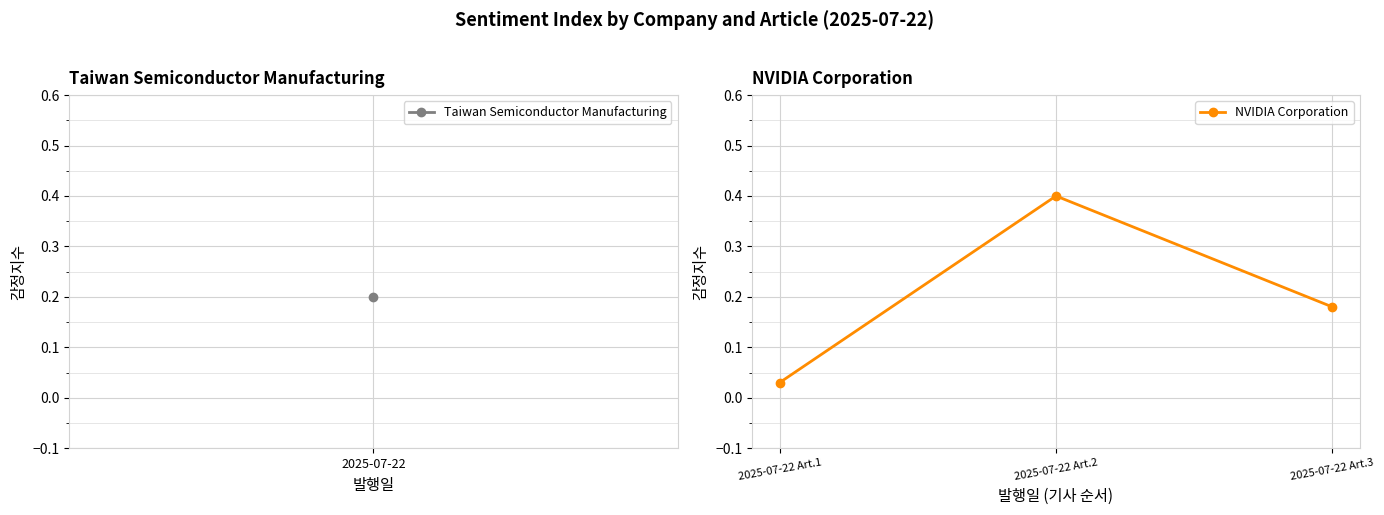

Between 2025-07-22 Art.1 and 2025-07-22 Art.3, which is larger?

2025-07-22 Art.3